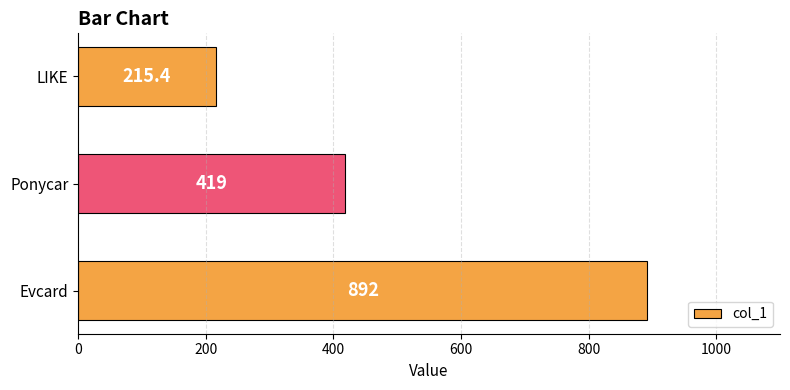

What is the difference between the maximum and minimum values?

676.6